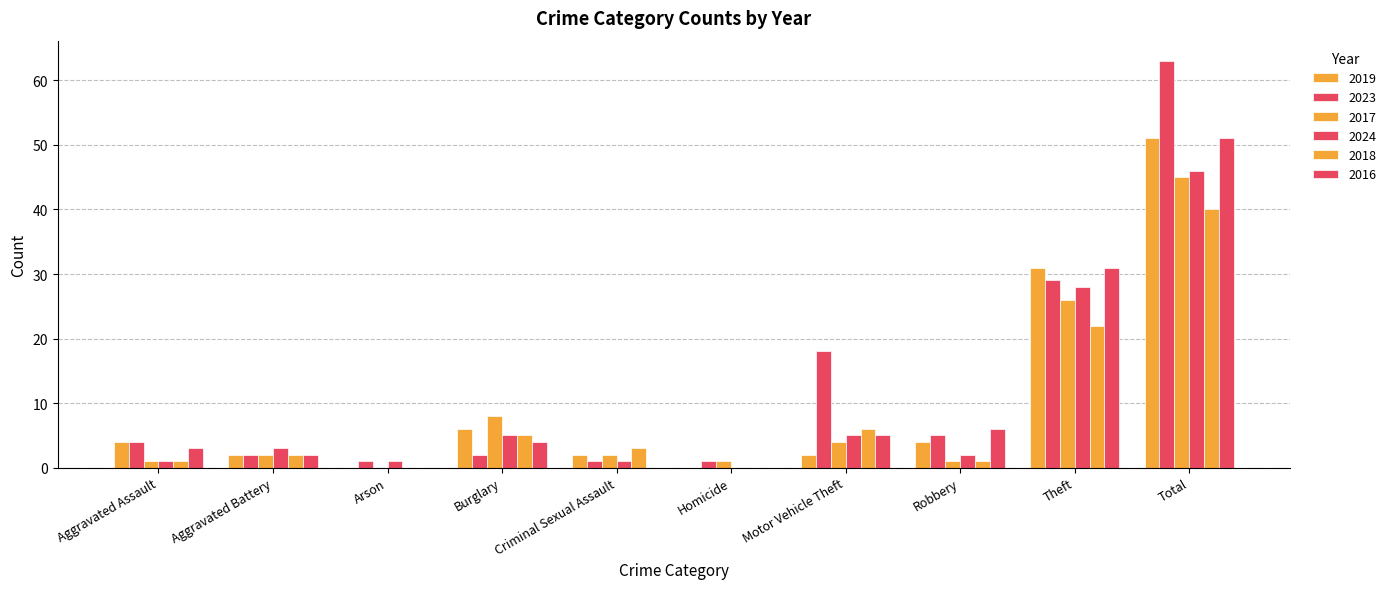

Does the chart contain stacked bars?

No